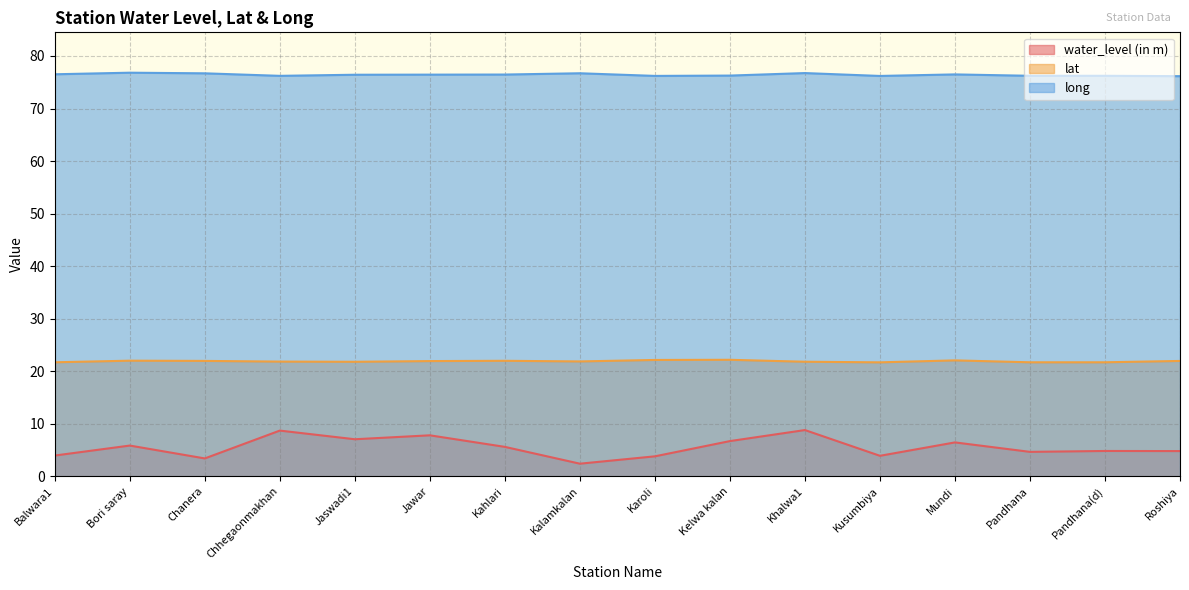

What is the value of the lat point at the 6th from the left?

21.9